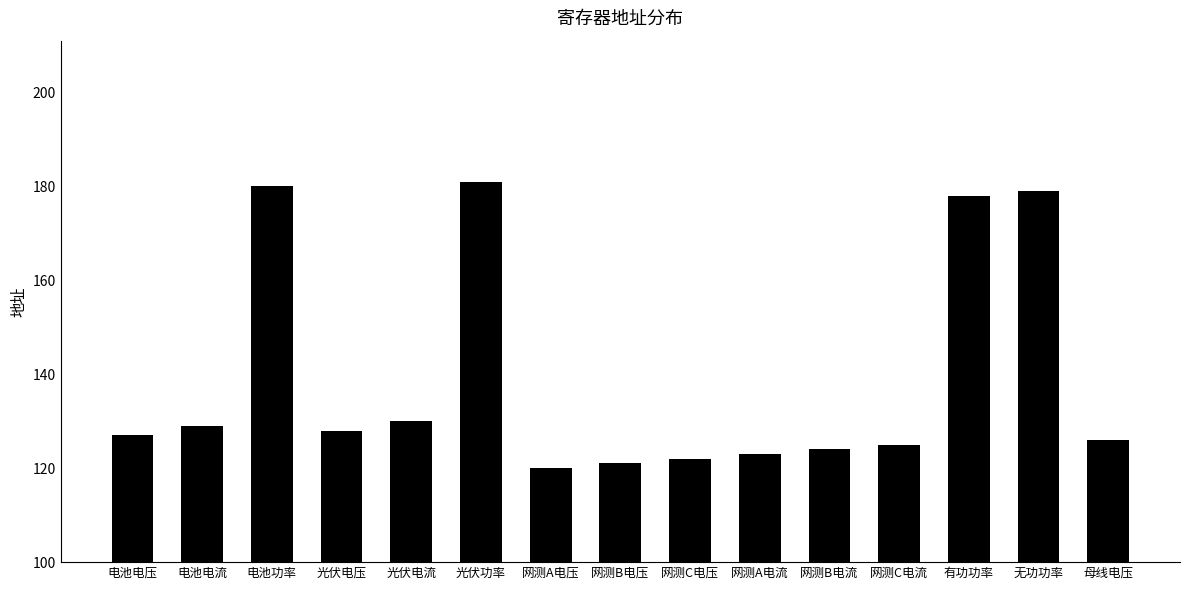

Read the value at 网测B电流, to the nearest 5.

125